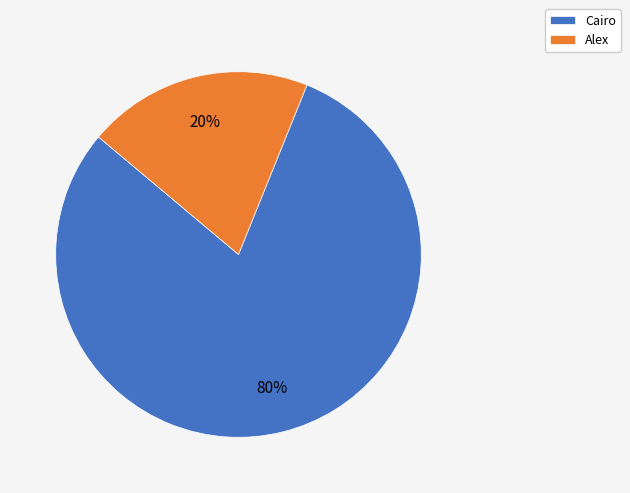

To the nearest percent, what percentage of the pie is Alex?

20%